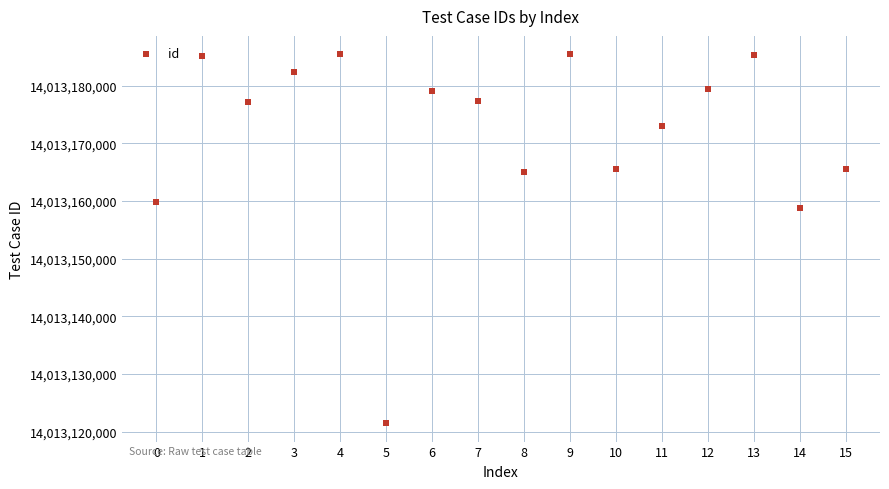

What is the range of Y values (max minus min)?

63982